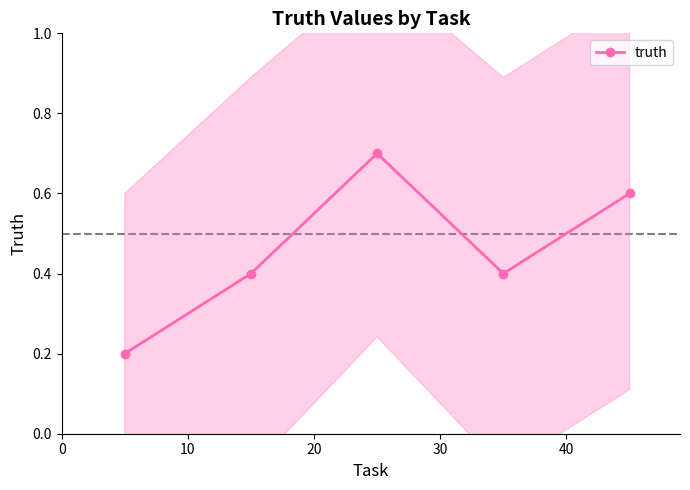

True or false: truth has more than 2 interior local peaks.

False